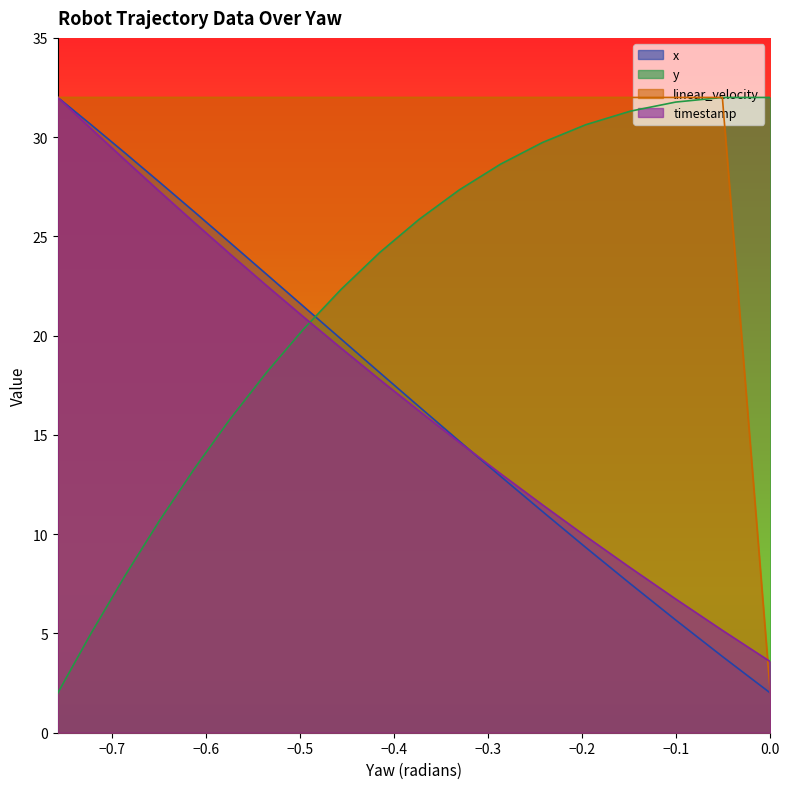

The value of x at 0.0 is 1.1. True or false?

False